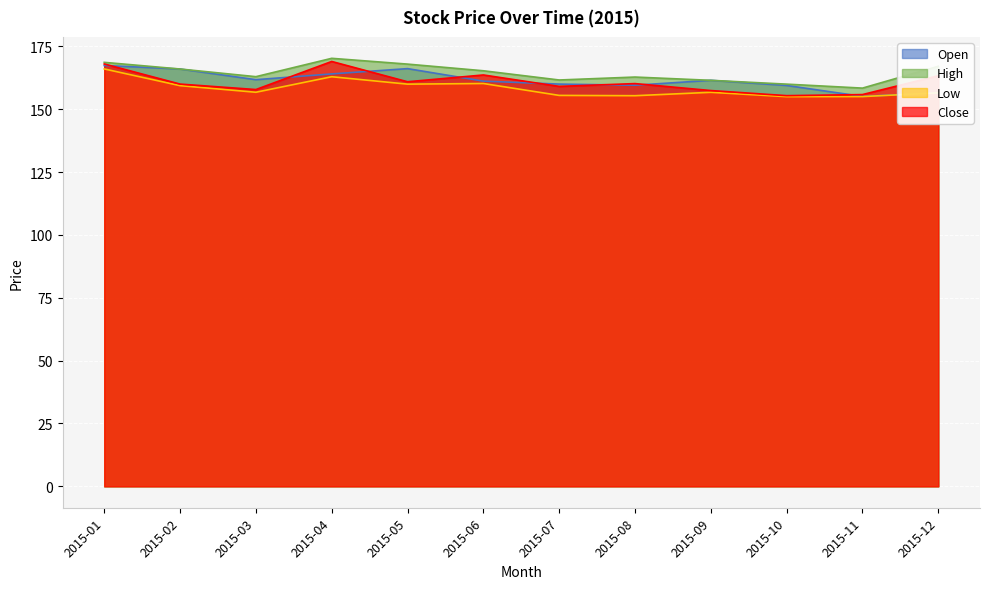

At which category is the sum across all series the highest?

2015-01